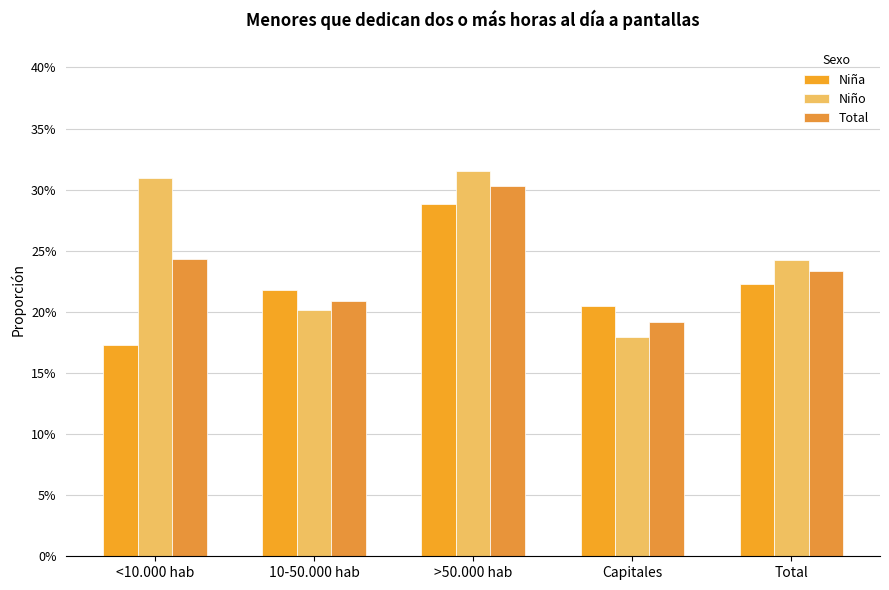

Which series has the largest total across all categories?

Niño